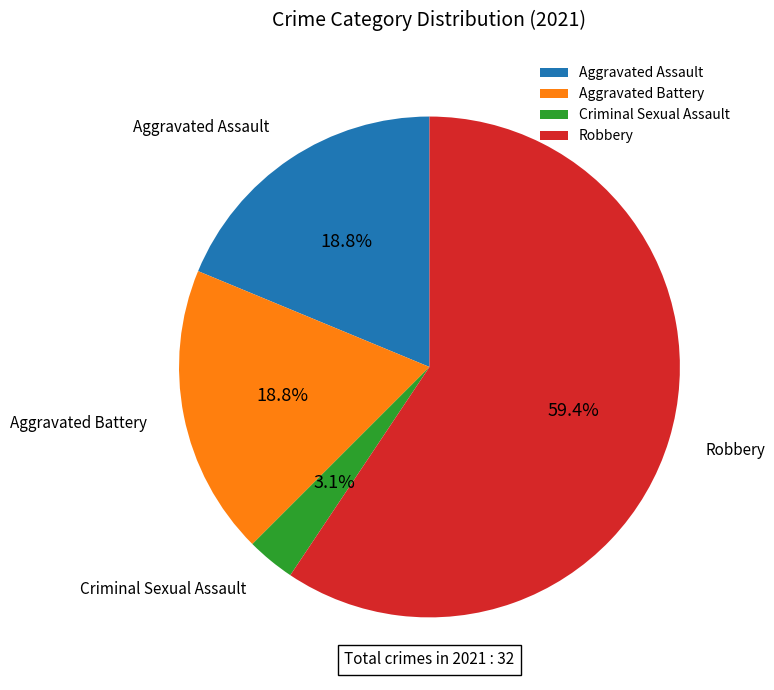

To the nearest percent, what is the difference between the Criminal Sexual Assault and Aggravated Battery slice percentages?

16%